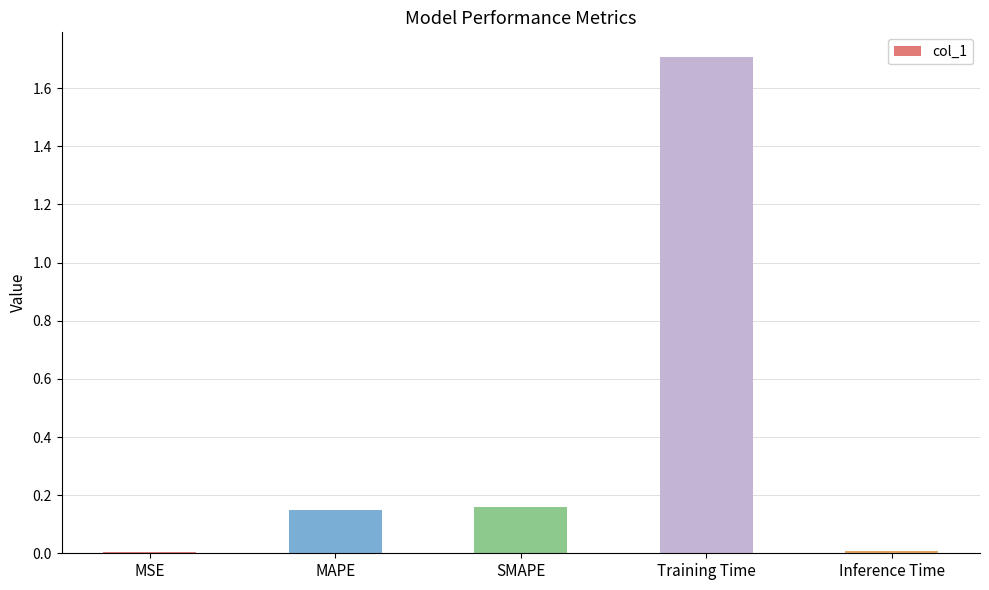

True or false: the data shows 2.8 at Training Time.

False